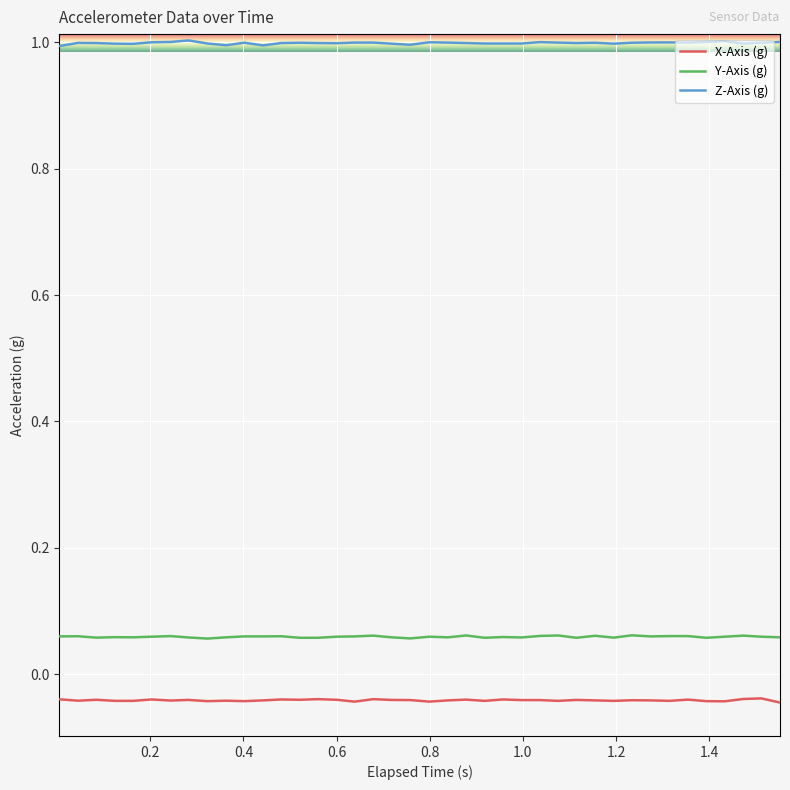

How many lines are shown in the chart?

3